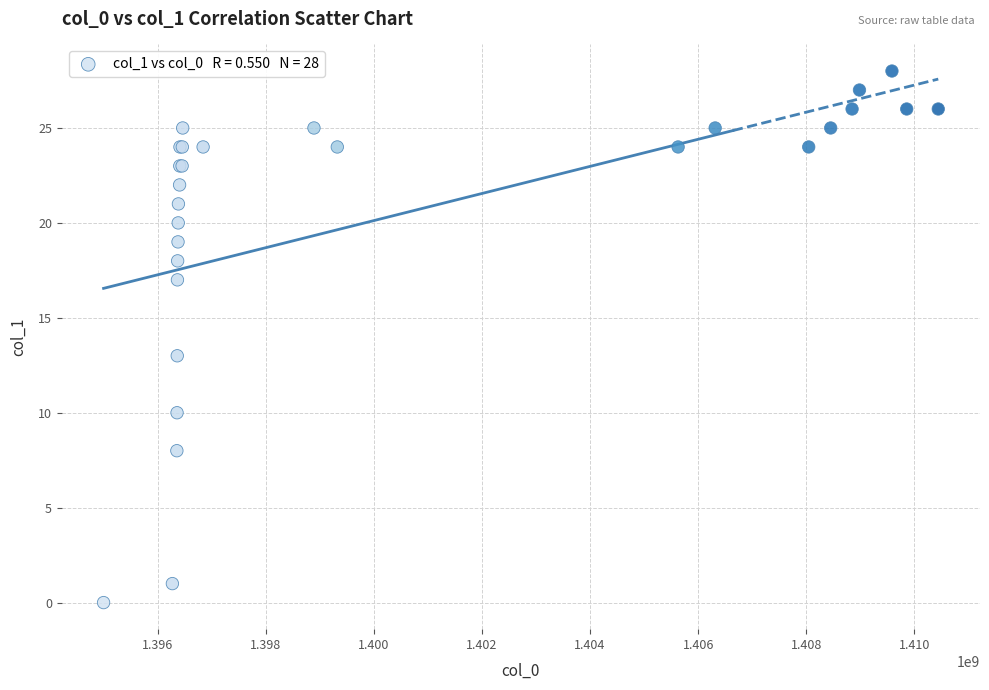

What Y value in the scatter plot is closest to 14?

13